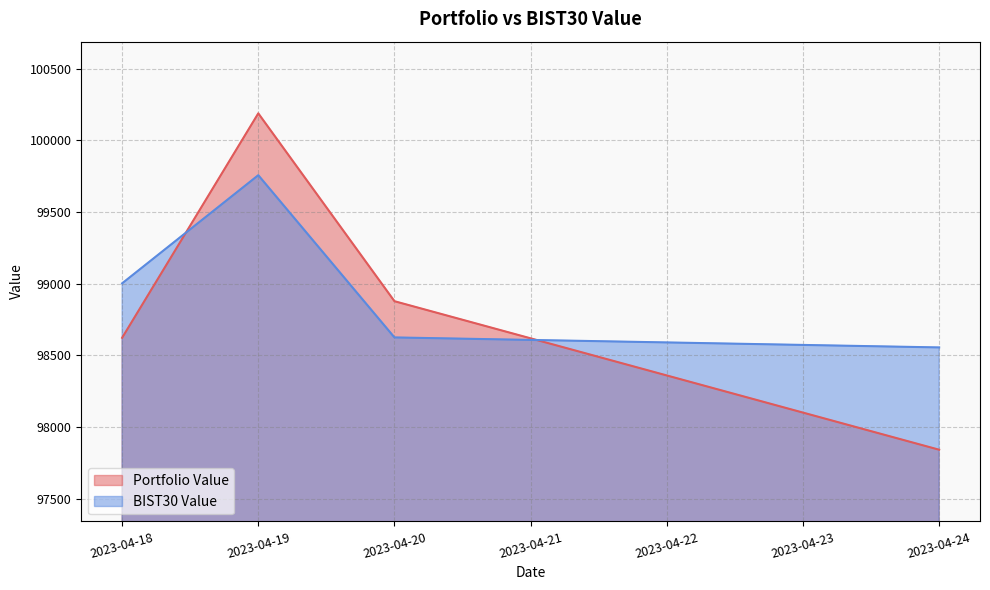

At 2023-04-20, list the series in order from largest to smallest.

Portfolio Value, BIST30 Value